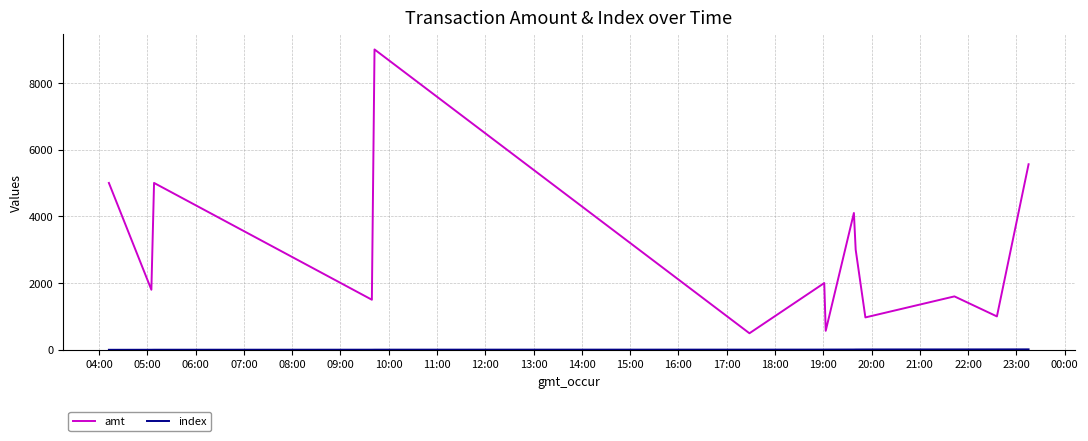

Which series has the largest total across all categories?

amt